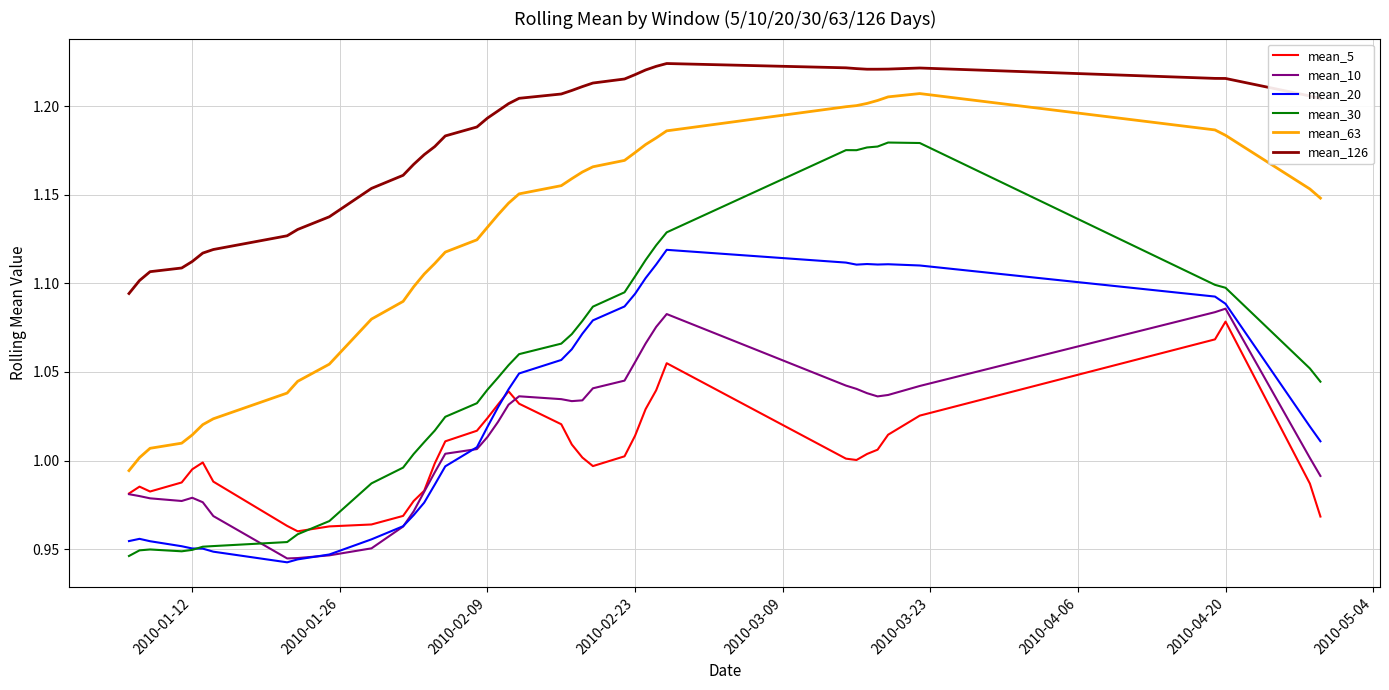

List the series in order of their peak value, highest first.

mean_126, mean_63, mean_30, mean_20, mean_10, mean_5